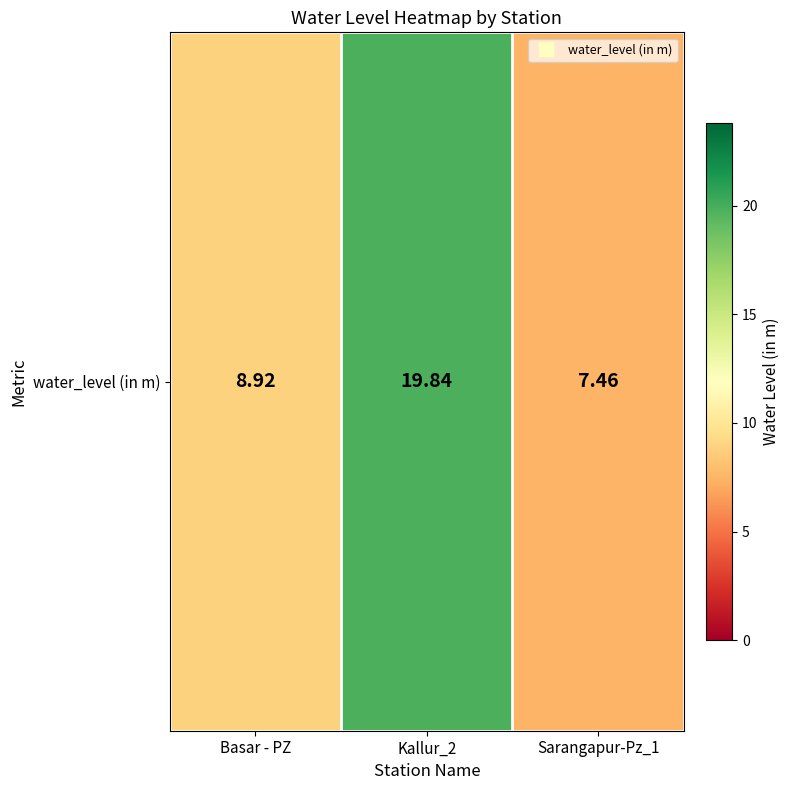

Between Kallur_2 and Basar - PZ, which is larger?

Kallur_2